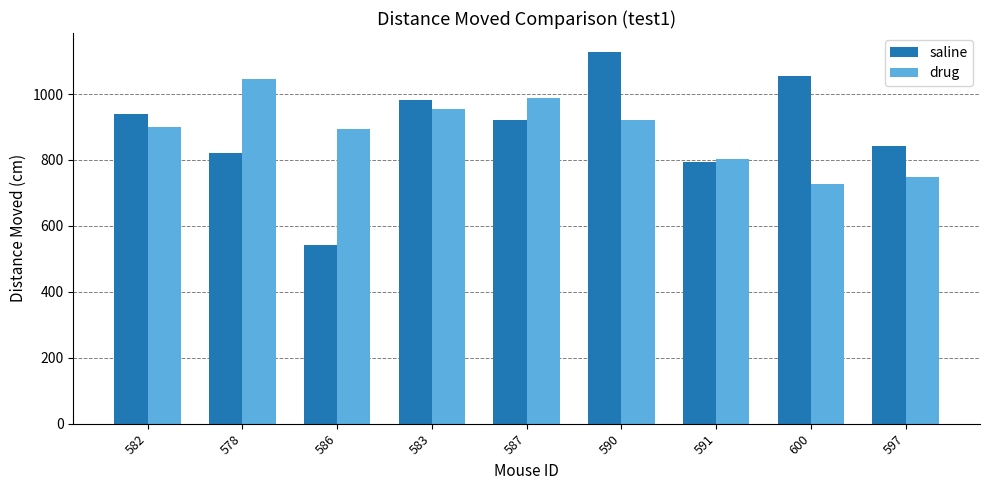

How many groups of bars are there?

9